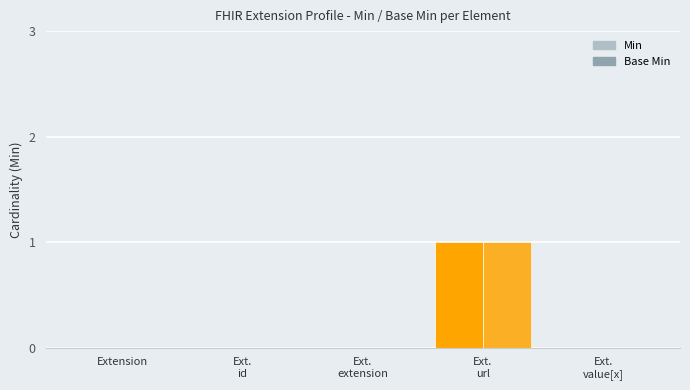

What position from the right is Ext.
url?

2